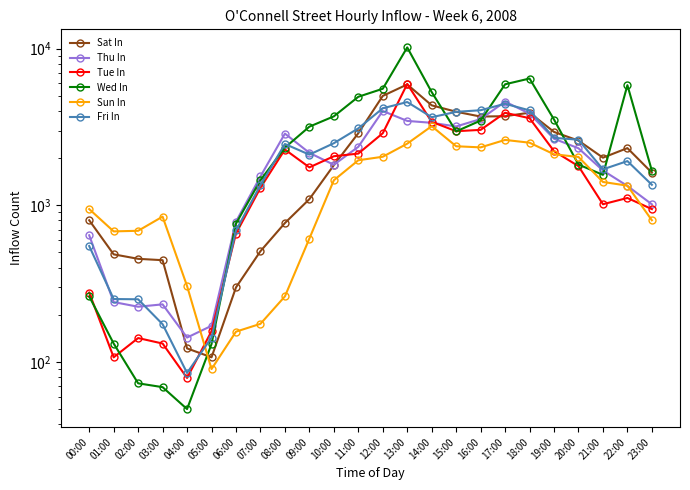

Reading right to left, what are all the values shown in this chart?

Sat In: 23:00=1614	22:00=2316	21:00=2012	20:00=2586	19:00=2938	18:00=3898	17:00=3702	16:00=3682	15:00=3953	14:00=4343	13:00=5903	12:00=4988	11:00=2883	10:00=1802	09:00=1094	08:00=770	07:00=509	06:00=299	05:00=107	04:00=122	03:00=446	02:00=455	01:00=486	00:00=802
Thu In: 23:00=1014	22:00=1328	21:00=1667	20:00=2310	19:00=2659	18:00=3844	17:00=4584	16:00=3549	15:00=3184	14:00=3359	13:00=3454	12:00=3997	11:00=2361	10:00=1813	09:00=2160	08:00=2867	07:00=1527	06:00=786	05:00=170	04:00=143	03:00=233	02:00=225	01:00=241	00:00=643
Tue In: 23:00=945	22:00=1113	21:00=1015	20:00=1776	19:00=2215	18:00=3595	17:00=3893	16:00=3028	15:00=2969	14:00=3409	13:00=5945	12:00=2882	11:00=2137	10:00=2055	09:00=1745	08:00=2269	07:00=1293	06:00=660	05:00=157	04:00=79	03:00=131	02:00=142	01:00=107	00:00=277
Wed In: 23:00=1662	22:00=5840	21:00=1563	20:00=1819	19:00=3525	18:00=6441	17:00=5917	16:00=3472	15:00=2961	14:00=5276	13:00=10174	12:00=5542	11:00=4925	10:00=3694	09:00=3174	08:00=2332	07:00=1446	06:00=763	05:00=130	04:00=50	03:00=69	02:00=73	01:00=131	00:00=262
Sun In: 23:00=802	22:00=1334	21:00=1408	20:00=2033	19:00=2115	18:00=2508	17:00=2612	16:00=2341	15:00=2380	14:00=3198	13:00=2472	12:00=2040	11:00=1937	10:00=1444	09:00=613	08:00=262	07:00=175	06:00=156	05:00=90	04:00=305	03:00=846	02:00=687	01:00=681	00:00=945
Fri In: 23:00=1351	22:00=1914	21:00=1695	20:00=2619	19:00=2694	18:00=4032	17:00=4444	16:00=4042	15:00=3946	14:00=3647	13:00=4560	12:00=4158	11:00=3095	10:00=2489	09:00=2104	08:00=2461	07:00=1345	06:00=690	05:00=143	04:00=85	03:00=174	02:00=251	01:00=252	00:00=549